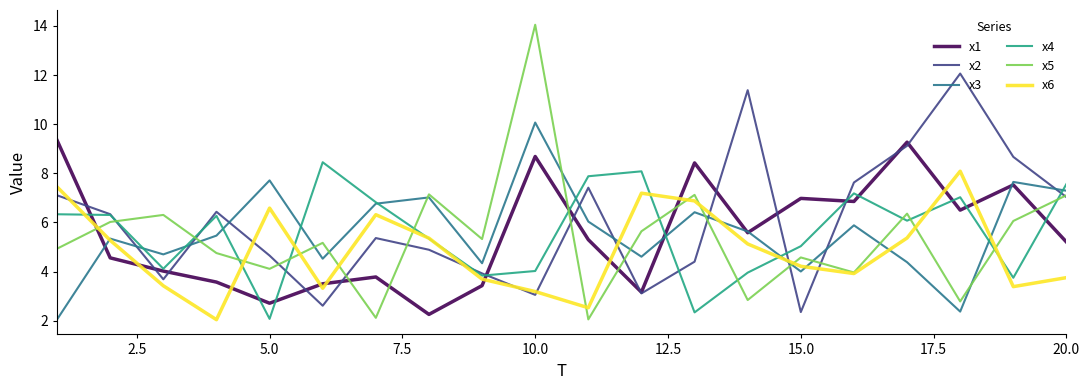

What is the minimum value for x3?

2.1